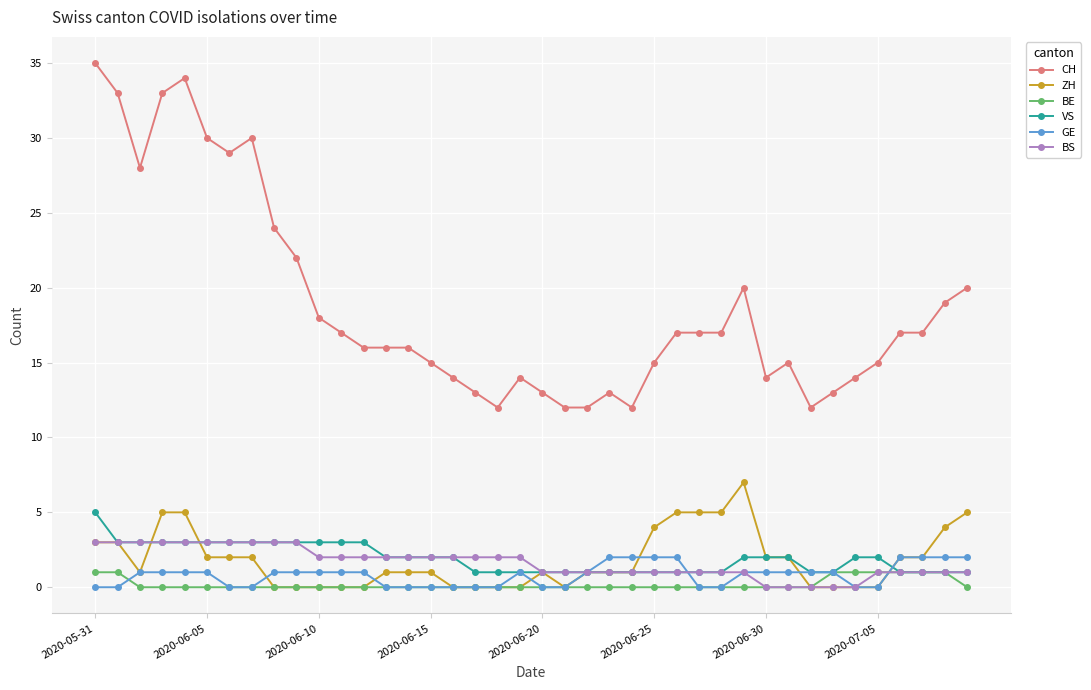

Does the chart display data point markers on the line(s)?

Yes